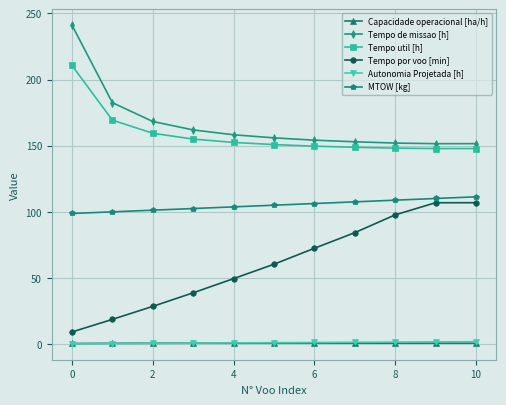

What is the greatest value displayed?

241.1